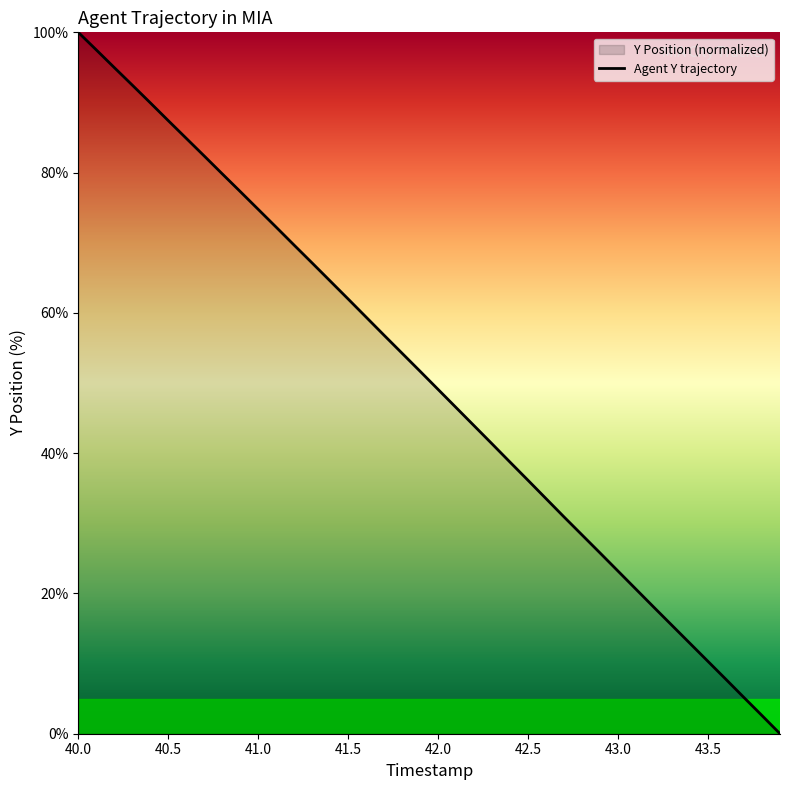

How many series are shown in this chart?

1